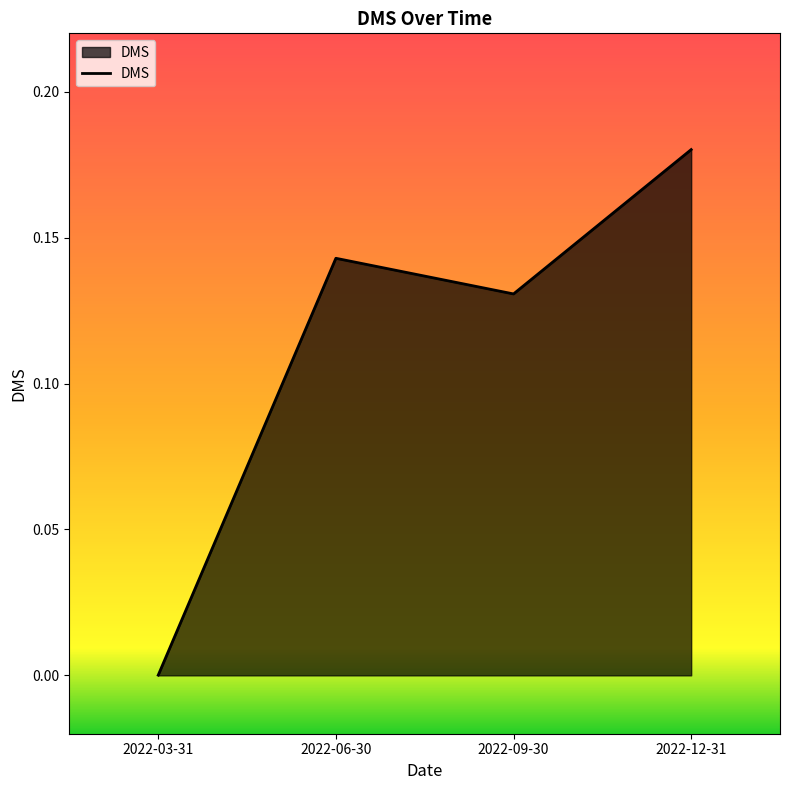

Between 2022-09-30 and 2022-12-31, which is larger?

2022-12-31